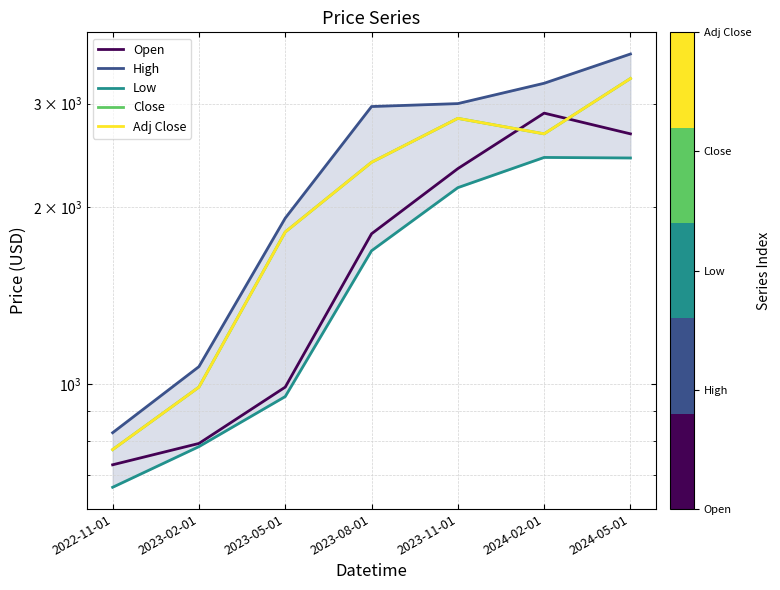

What is the label of the 2nd point from the left?

2023-02-01